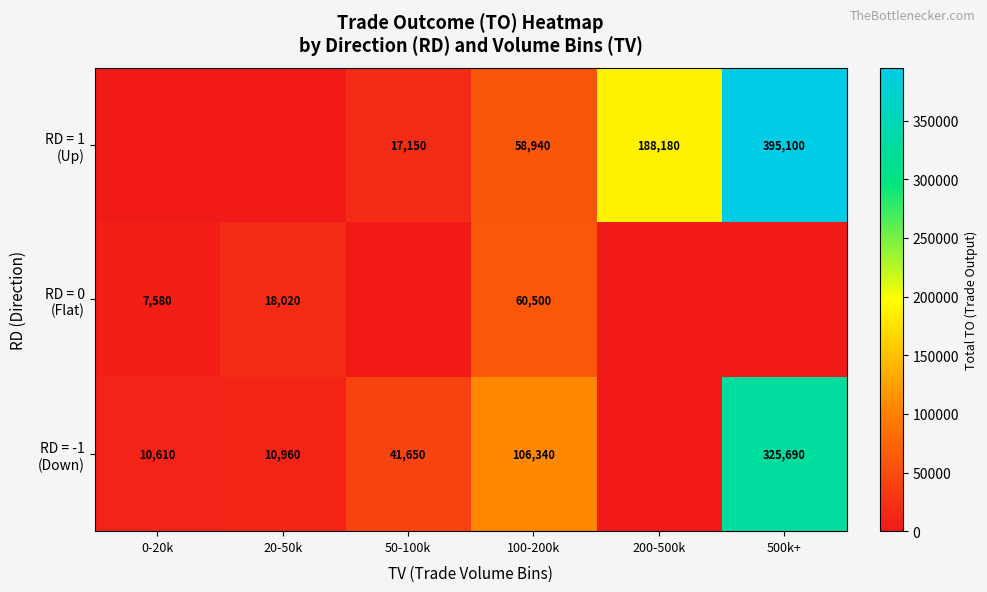

What is the total value across all series at 100-200k?

225780